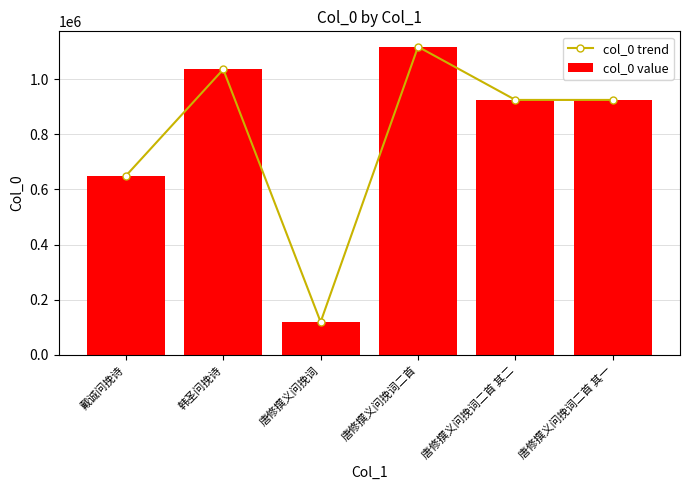

What is the sum of the col_0 value values at 唐修撰义问挽词二首 and 唐修撰义问挽词二首 其一?

2041197